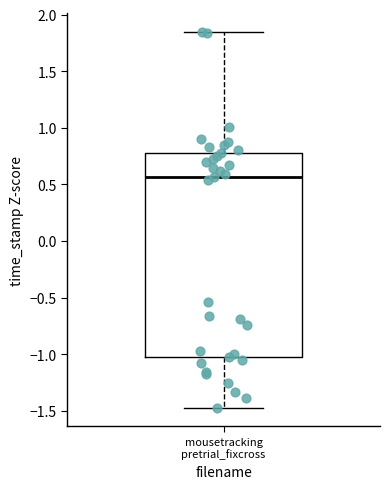

Read this box plot against the y-axis: the position of the median line, the range covered by the box, and the ends of both whiskers. The values are not printed on the chart, so give them approximately, as read against the axis.

median 0.55, box -1.05 to 0.75, whiskers -1.45 to 1.85